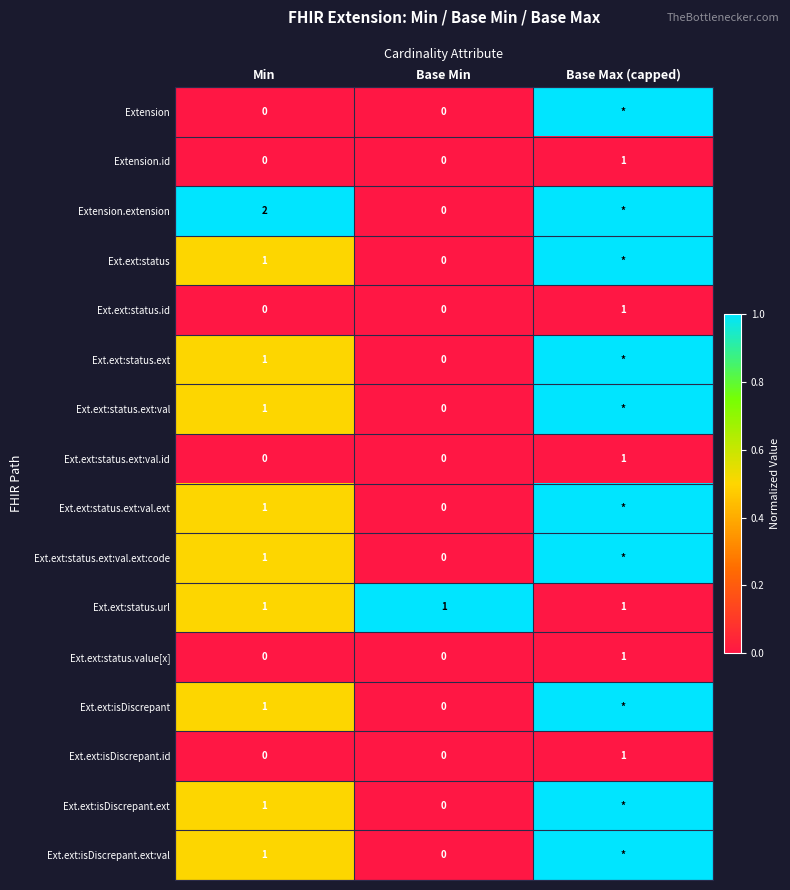

Is the value of Ext.ext:status.ext:val at Min greater than the value of Ext.ext:status.id at Min?

Yes